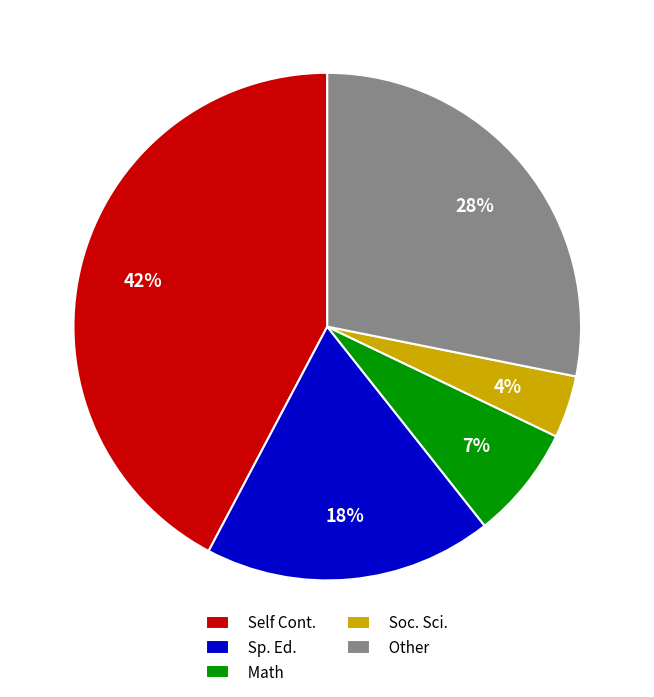

Between Sp. Ed. and Soc. Sci., which is larger?

Sp. Ed.